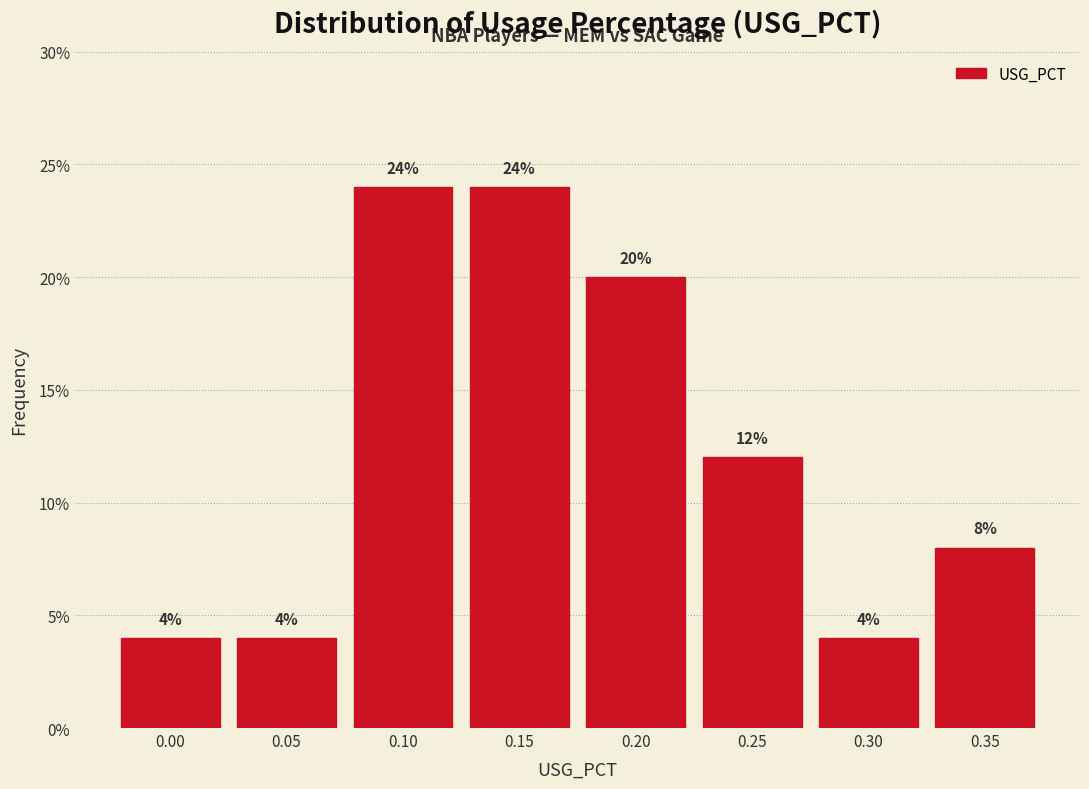

Are the bars horizontal?

No